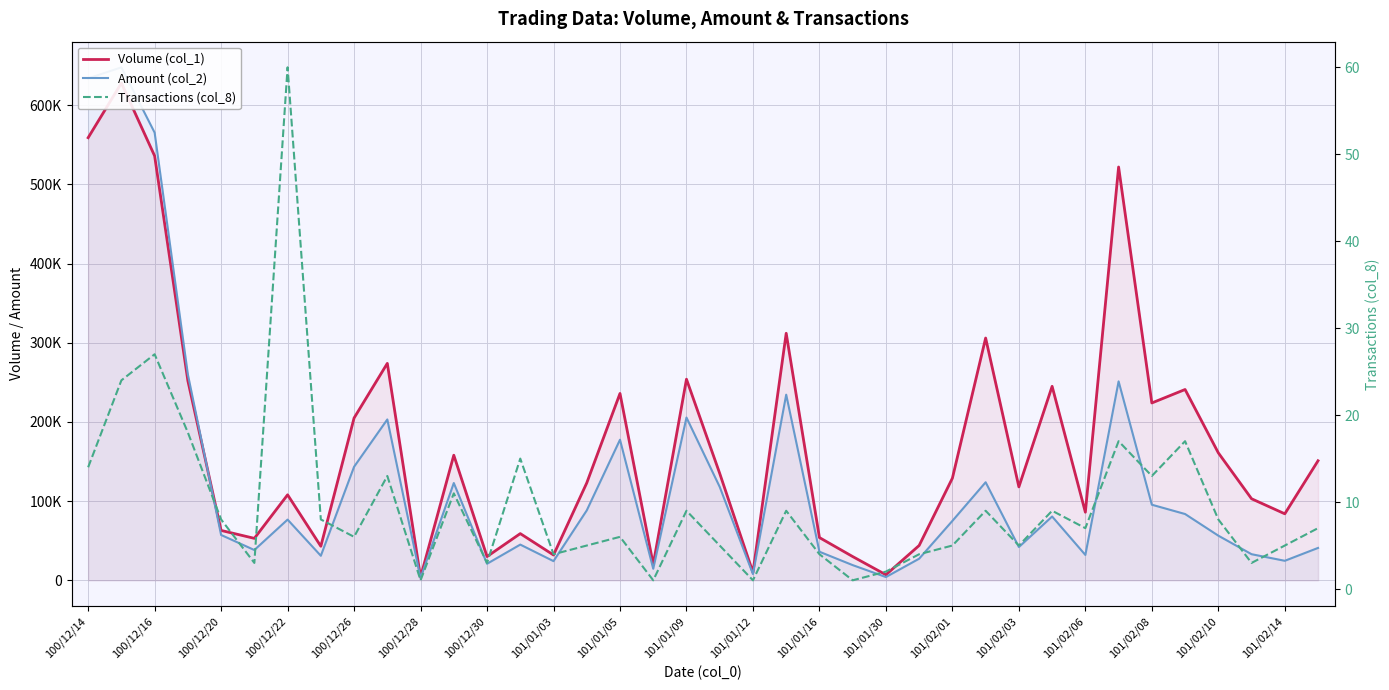

What is the difference between the highest and lowest values at 100/12/14?

633956